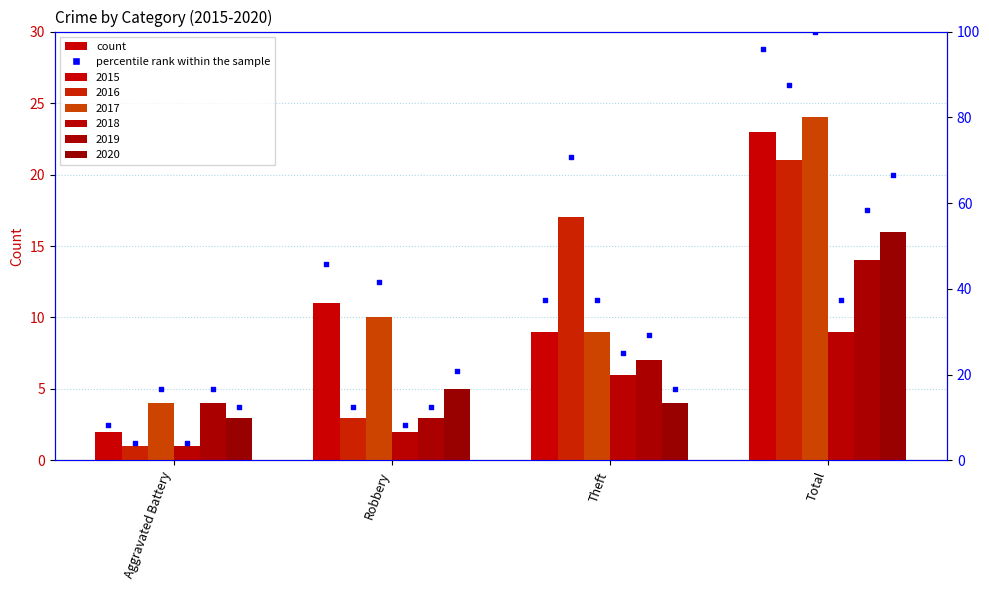

Which series reaches the minimum Y coordinate?

2016